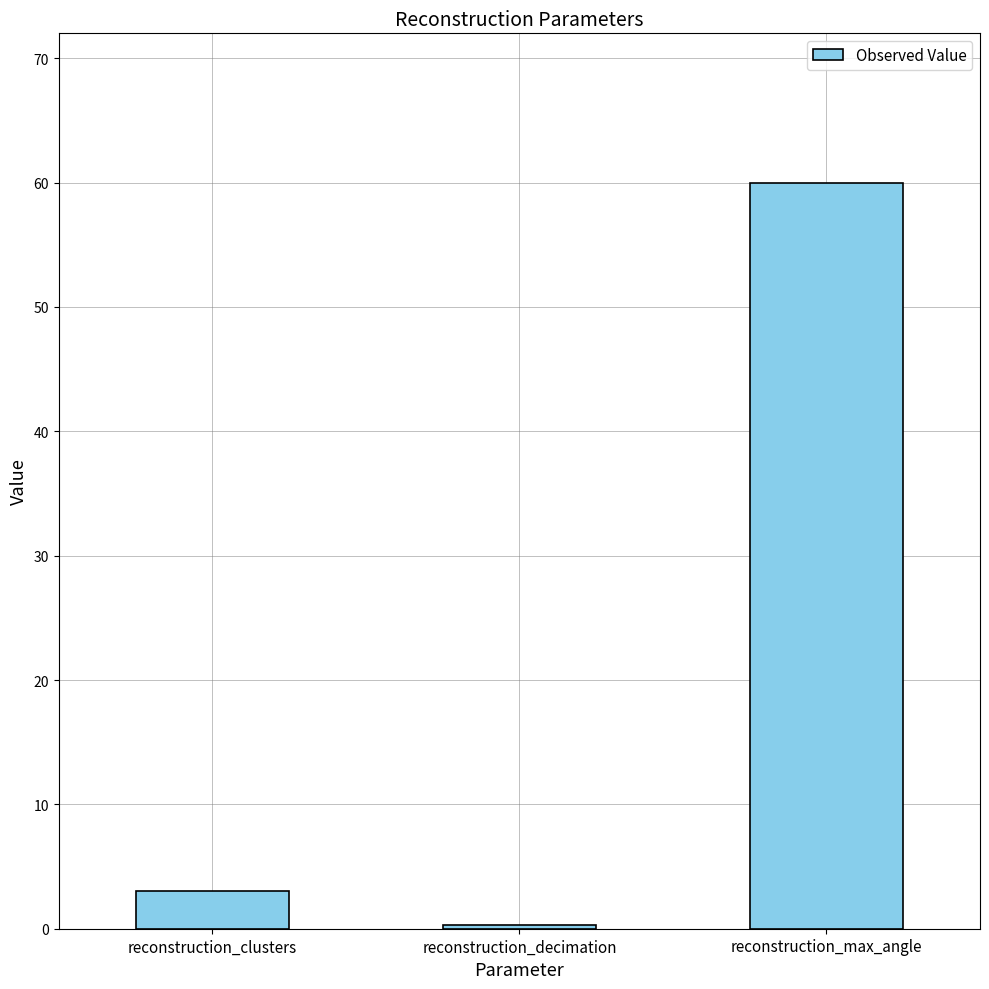

Reading left to right, list all the values displayed in this chart.

3.0	0.3	60.0